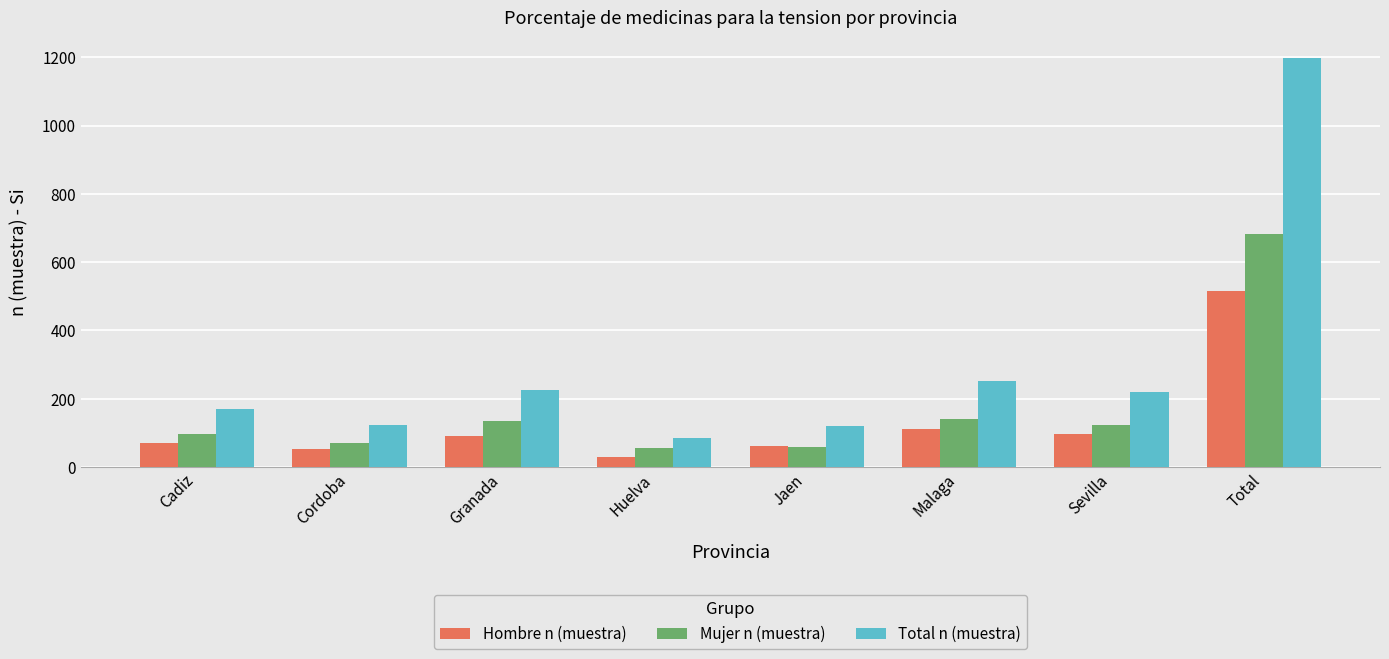

How many bars are there in each group?

3